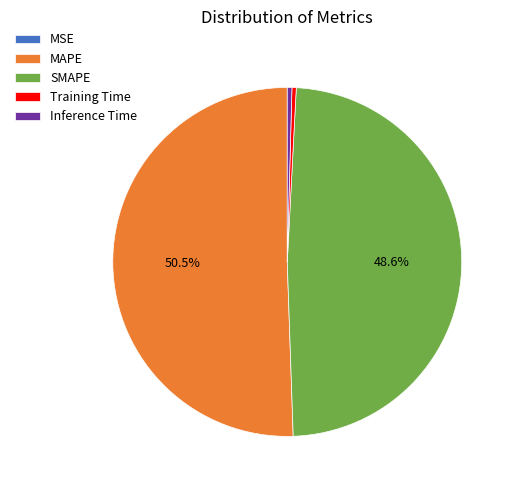

What is the largest slice in the pie chart?

MAPE